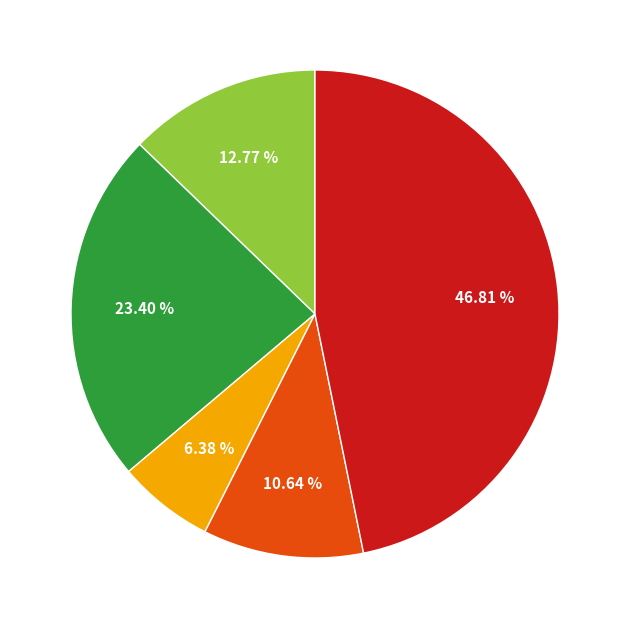

Is there any slice that represents more than half of the pie?

No